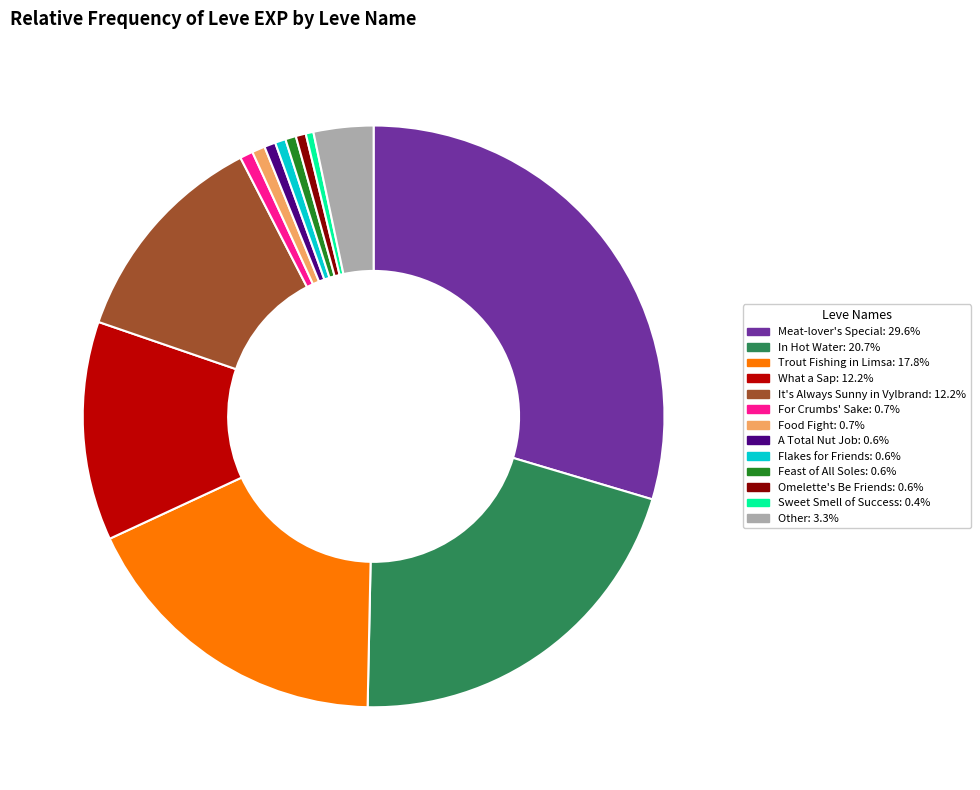

Is there a majority slice in this chart?

No